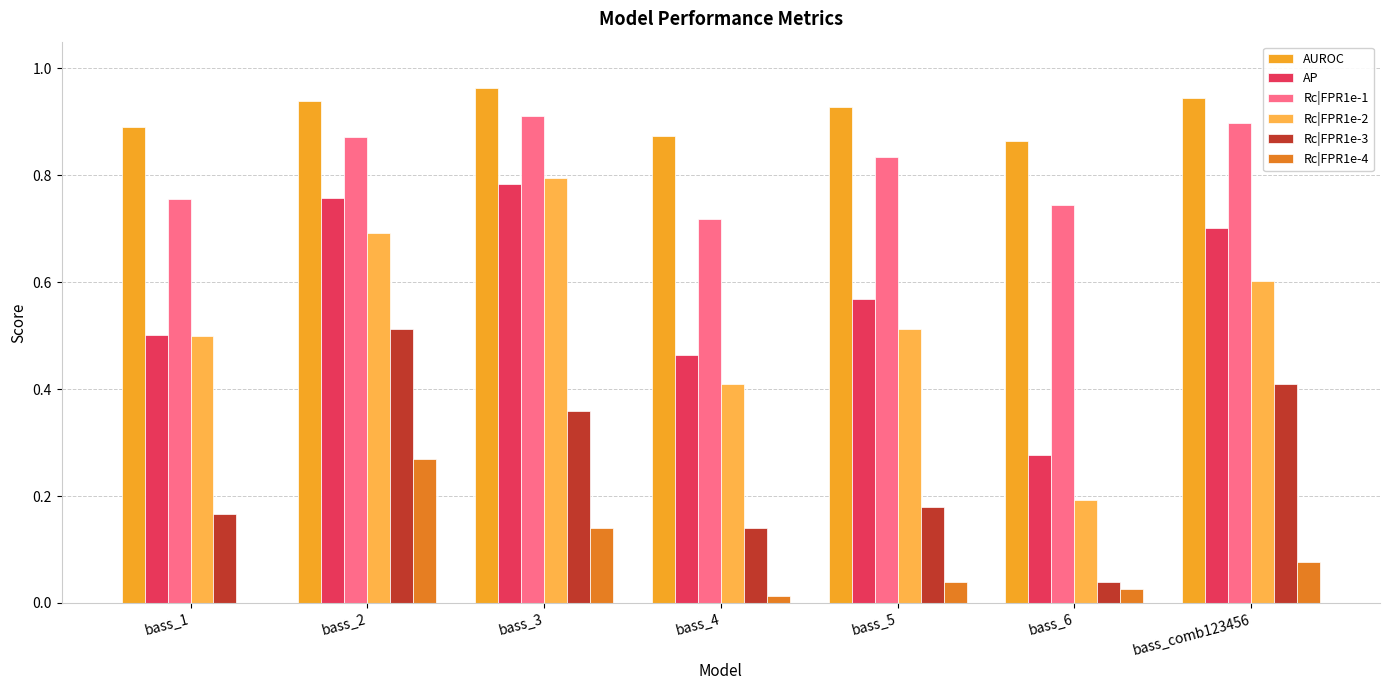

What is the average value of the AUROC series?

0.9